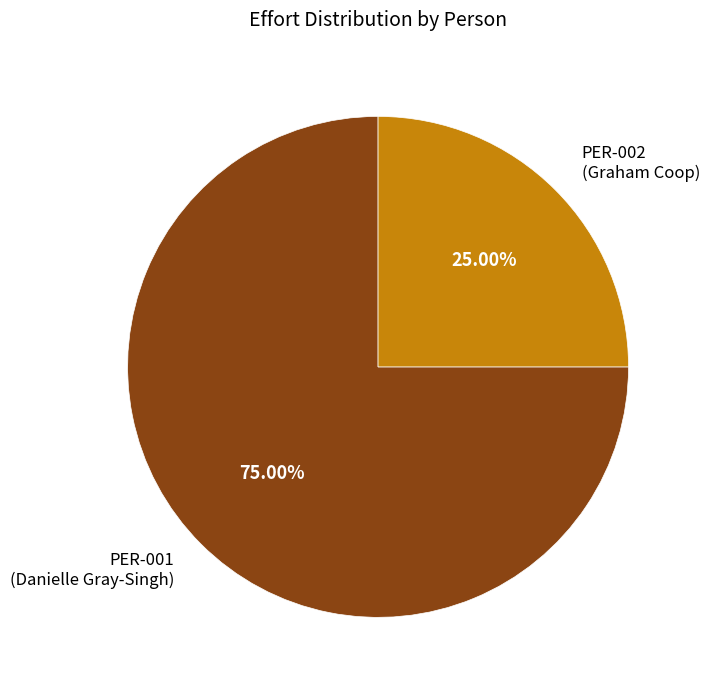

To the nearest percent, what is the difference between the PER-002 and PER-001 slice percentages?

50%